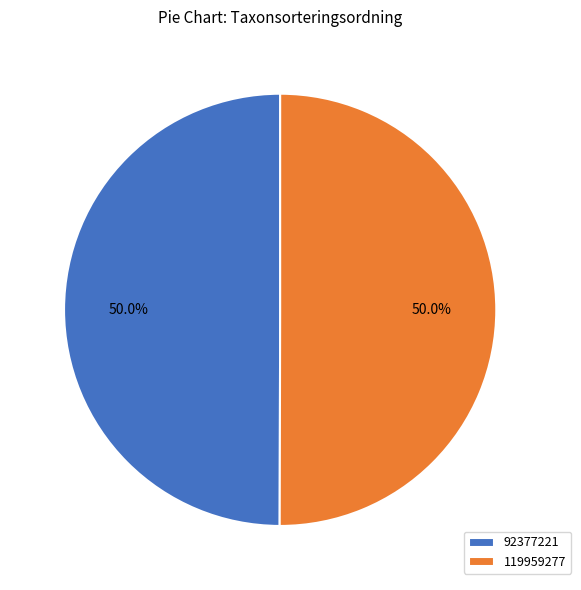

Do 92377221 and 119959277 together represent more than half of the pie?

Yes